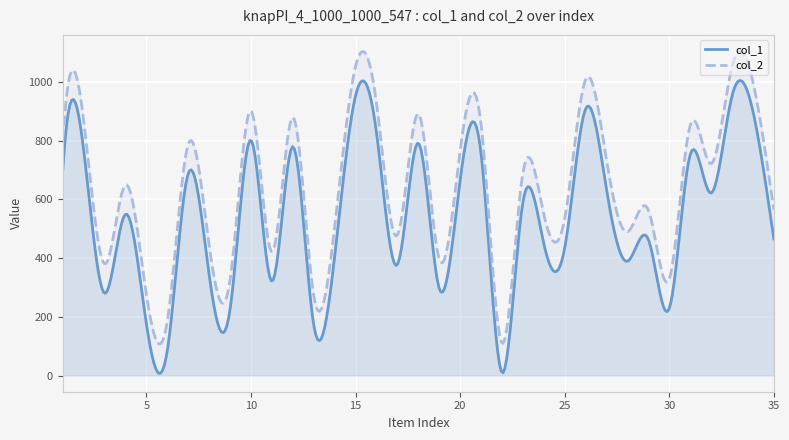

Rank the series by their maximum value, from highest to lowest.

col_2, col_1